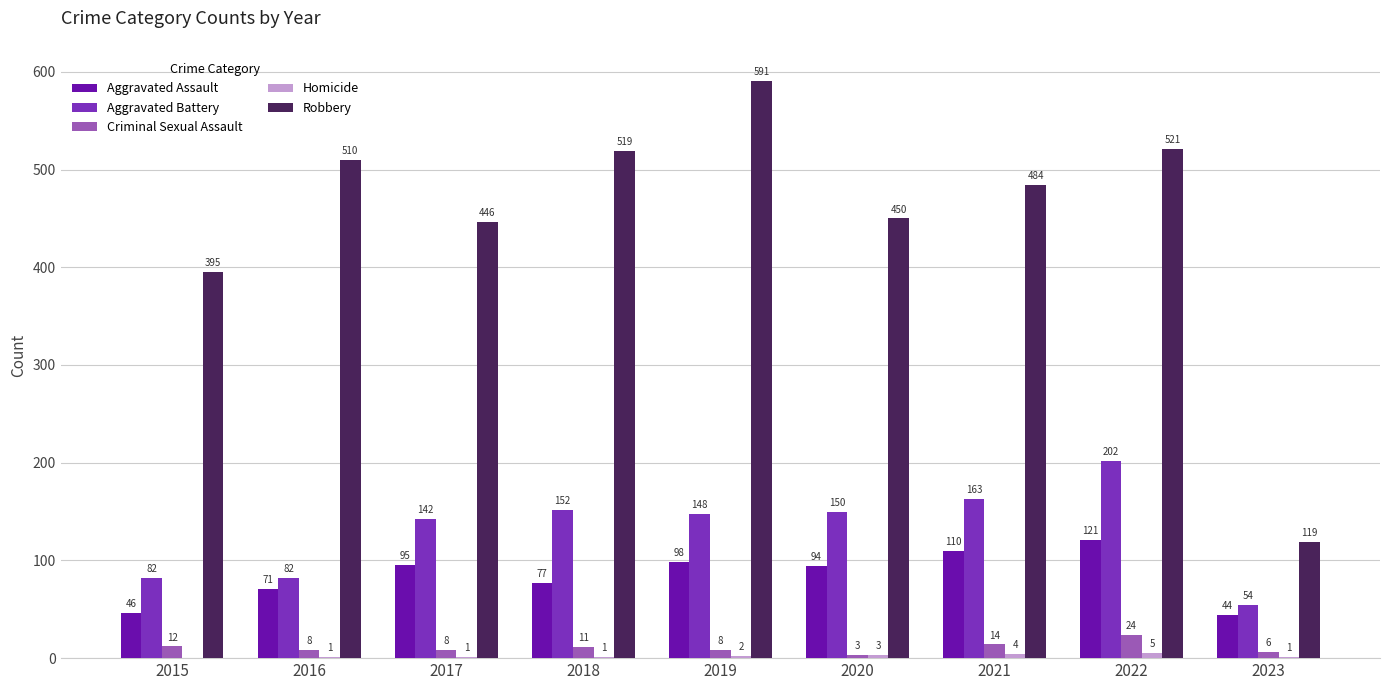

What is the highest value of the Aggravated Assault series?

121